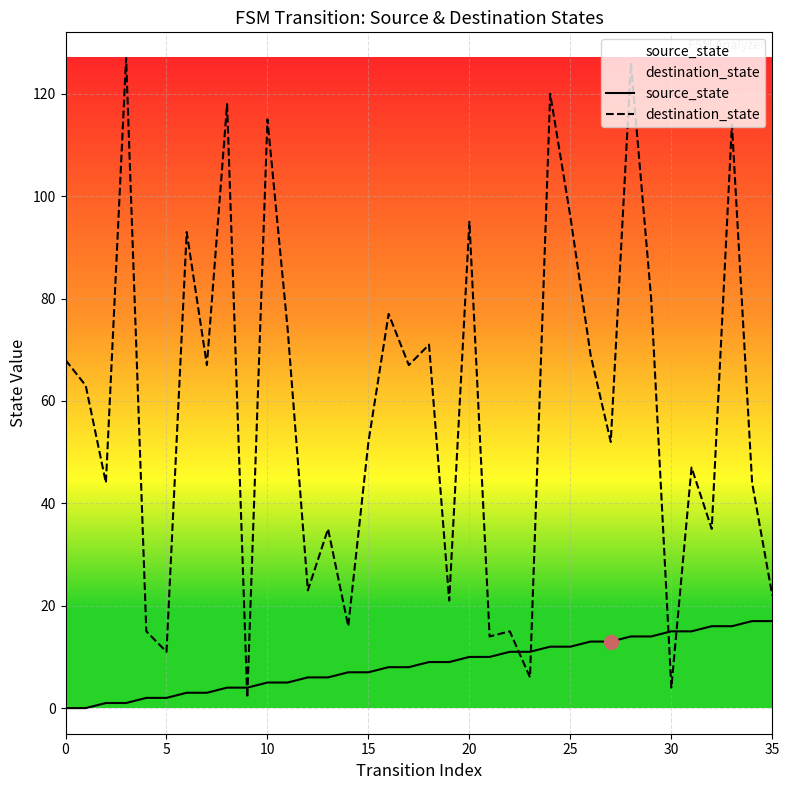

How many distinct data groups are displayed?

2